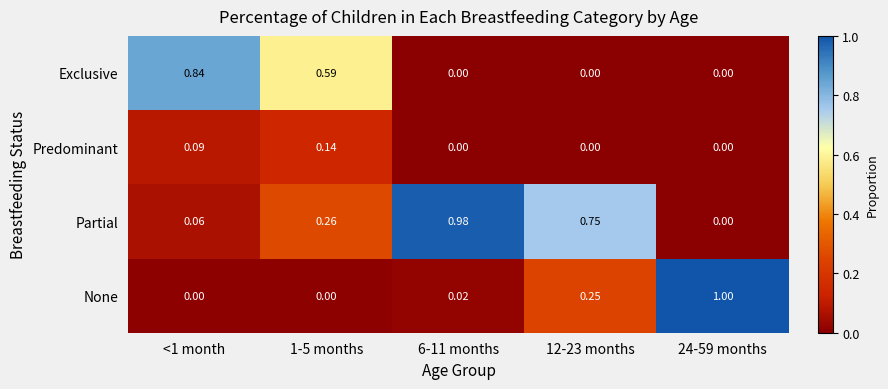

Count the number of data series in this chart.

4